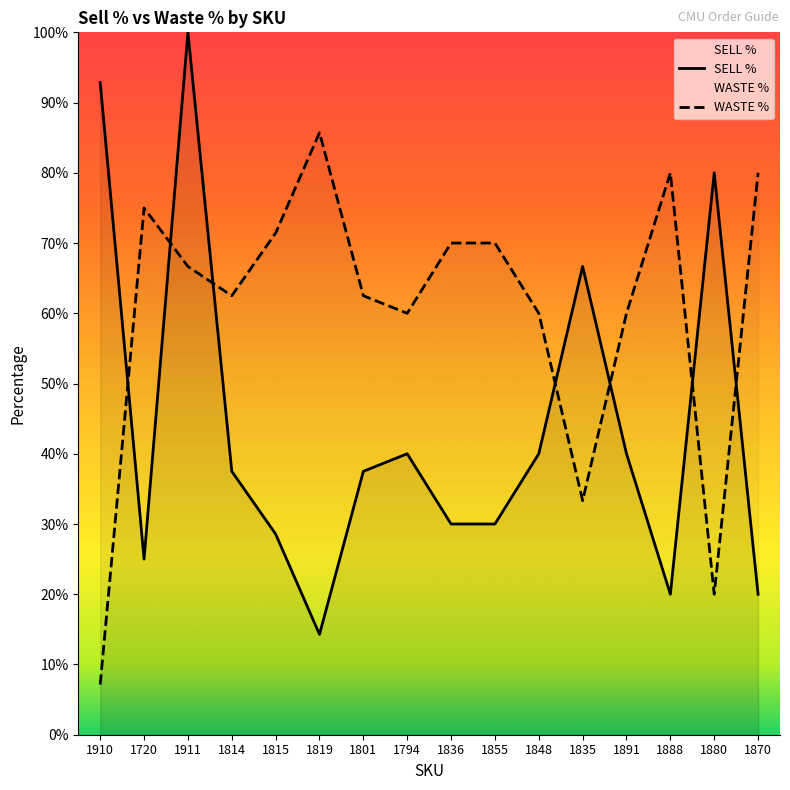

Rank the categories by SELL % value from highest to lowest.

1911, 1910, 1880, 1835, 1794, 1848, 1891, 1814, 1801, 1836, 1855, 1815, 1720, 1888, 1870, 1819